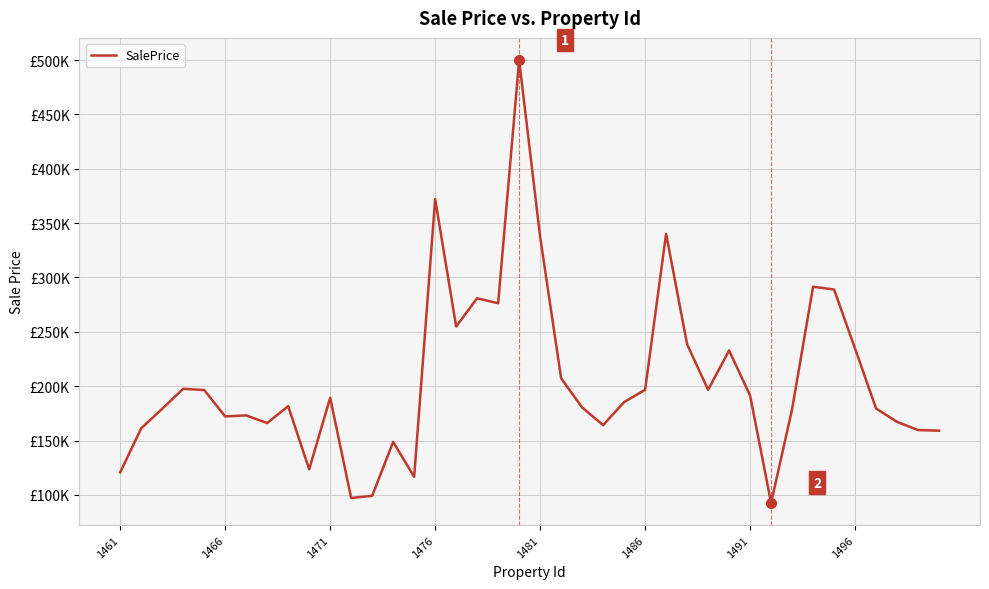

What is the sum of all values?

8228971.4